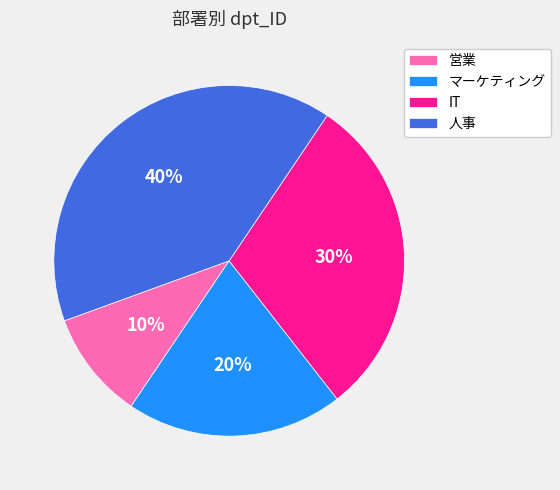

Is it true that 人事 is 40% of the pie?

True